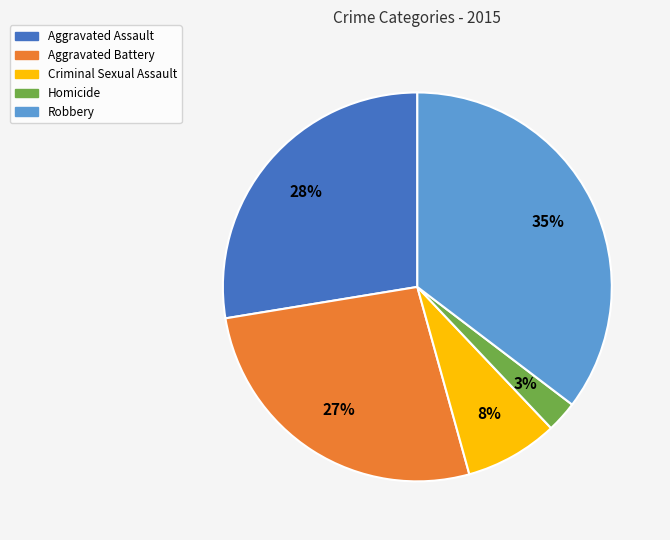

Rank the categories by value from highest to lowest.

Robbery, Aggravated Assault, Aggravated Battery, Criminal Sexual Assault, Homicide